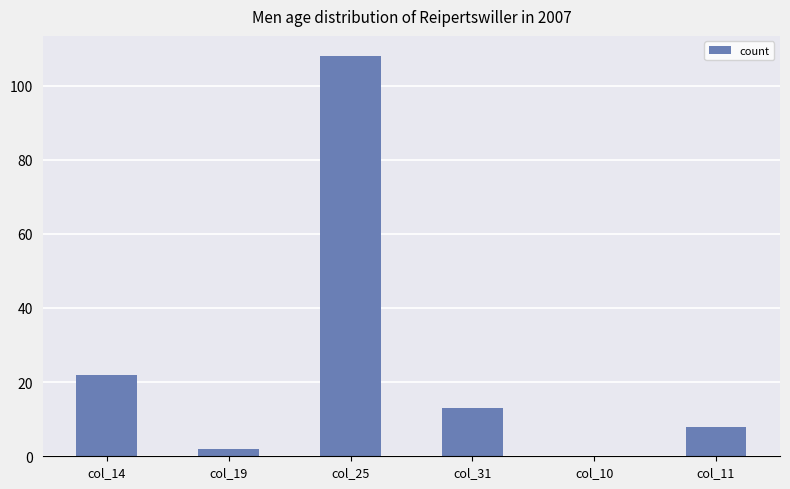

At which label is the value closest to 54?

col_14